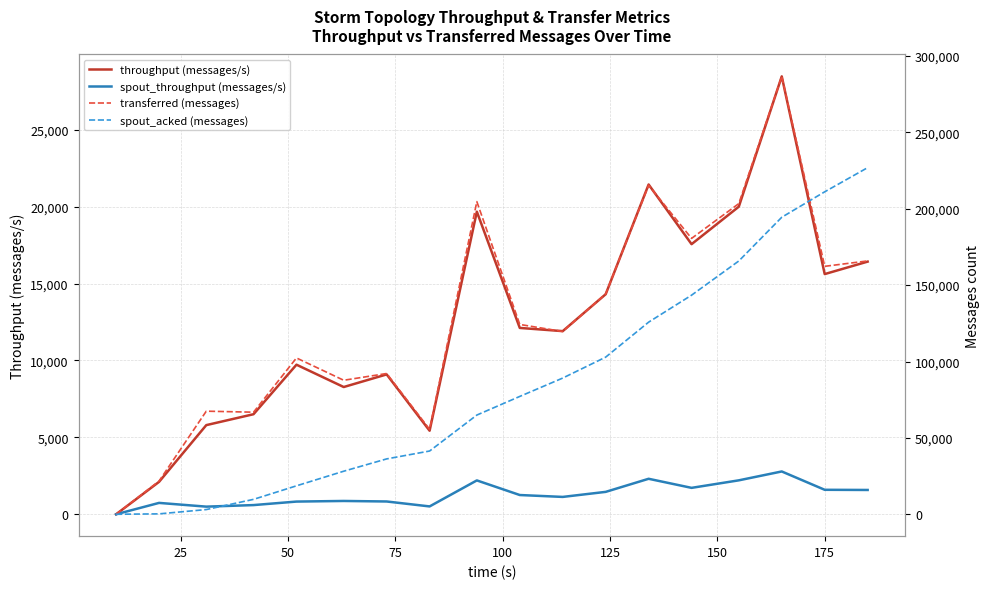

What is the highest value of the spout_acked (messages) series?

226900